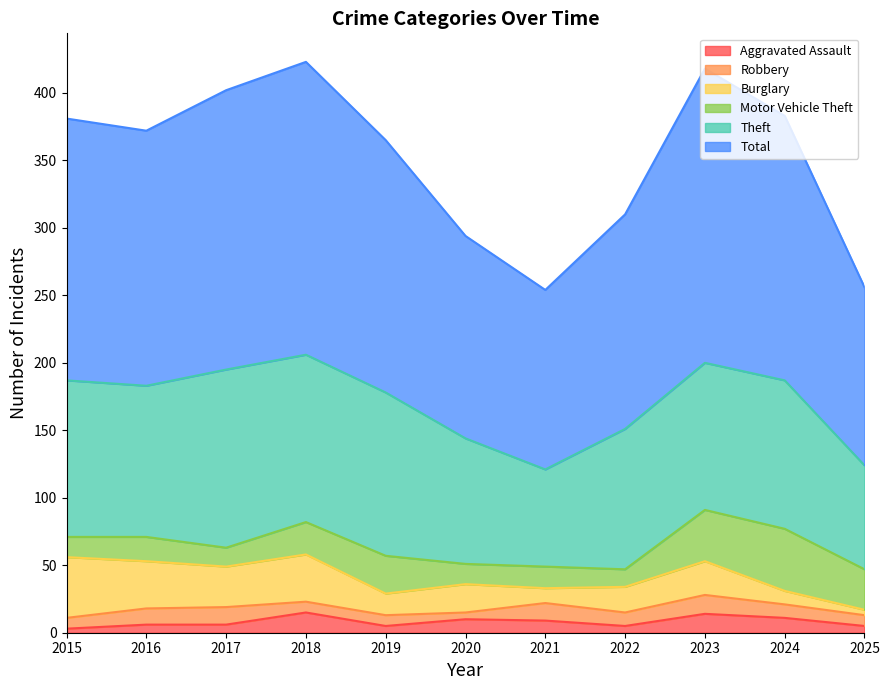

Which has a higher value, 2024 or 2021?

2024